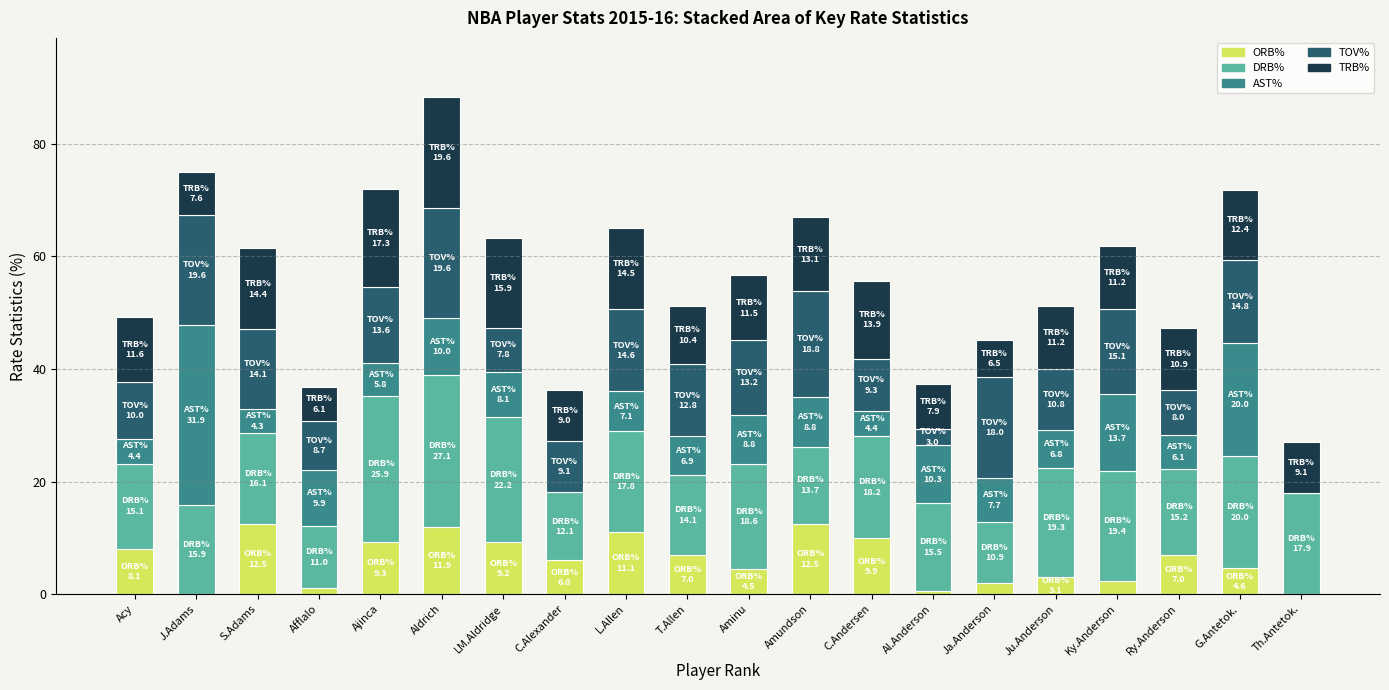

At which category is the sum across all series the highest?

Aldrich